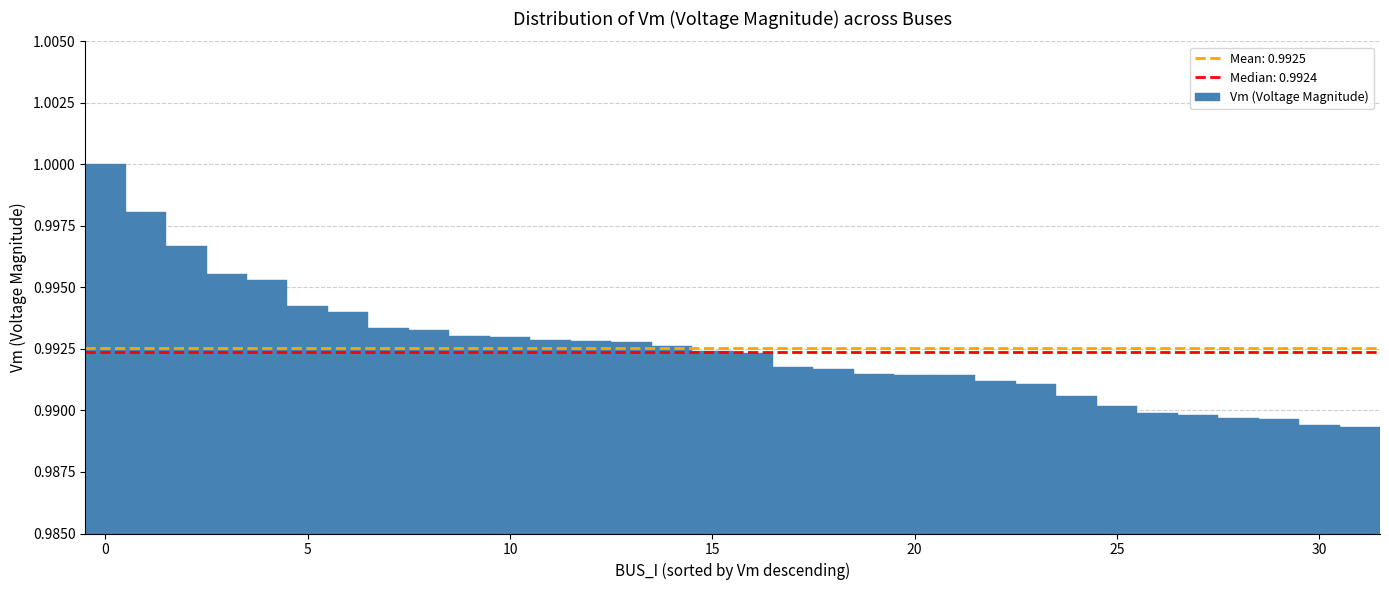

Read against the x-axis, roughly where is the centre of the tallest bar?

0.0